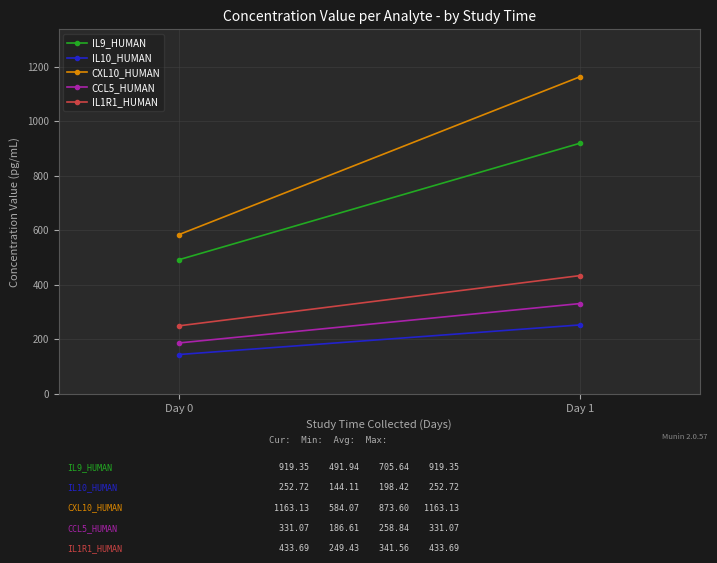

Reading left to right, list all the values displayed in this chart.

IL9_HUMAN: 491.9	919.4
IL10_HUMAN: 144.1	252.7
CXL10_HUMAN: 584.1	1163.1
CCL5_HUMAN: 186.6	331.1
IL1R1_HUMAN: 249.4	433.7